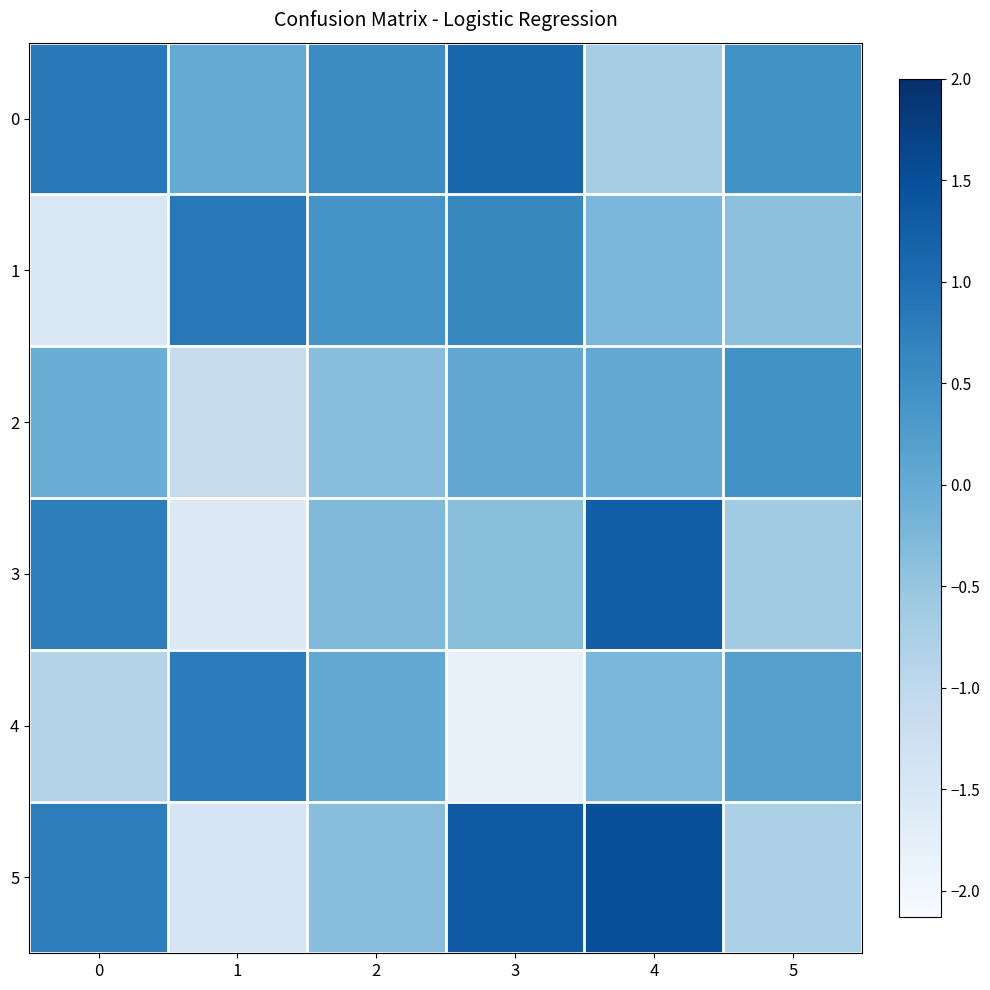

At how many categories does at least one series exceed 0?

6